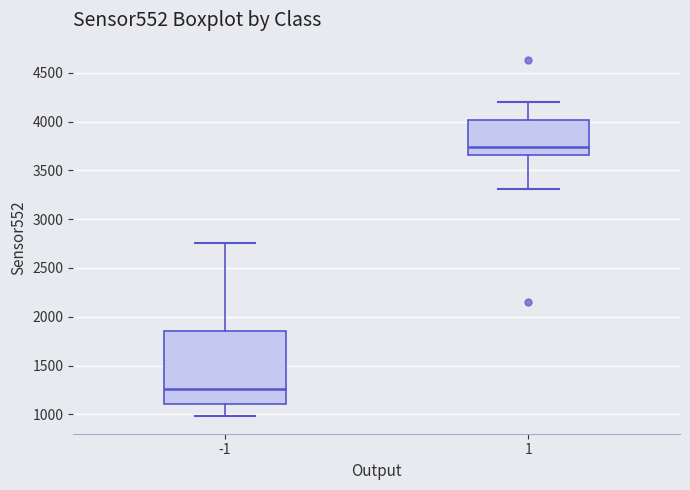

Reading left to right, transcribe this box plot: for each box, give where its median line is, the range the box spans, and where its two whiskers end, as read against the y-axis. The values are not printed on the chart, so give them approximately, as read against the axis.

-1: median 1250, box 1100 to 1850, whiskers 1000 to 2750
1: median 3750, box 3650 to 4000, whiskers 3300 to 4200